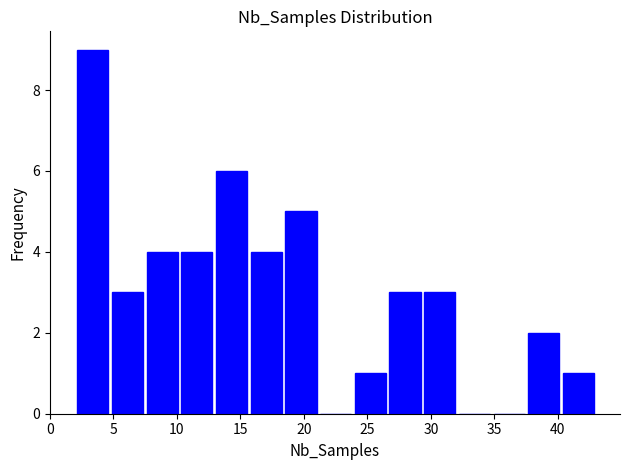

Reading left to right, list every bar in this chart as the range it spans on the x-axis followed by its height. Neither the bar edges nor the heights are printed on the chart, so give them approximately, as read against the axes.

2.0 to 4.5: 9
4.5 to 7.5: 3
7.5 to 10.0: 4
10.0 to 13.0: 4
13.0 to 15.5: 6
15.5 to 18.5: 4
18.5 to 21.0: 5
21.0 to 24.0: 0
24.0 to 26.5: 1
26.5 to 29.5: 3
29.5 to 32.0: 3
32.0 to 35.0: 0
35.0 to 37.5: 0
37.5 to 40.5: 2
40.5 to 43.0: 1